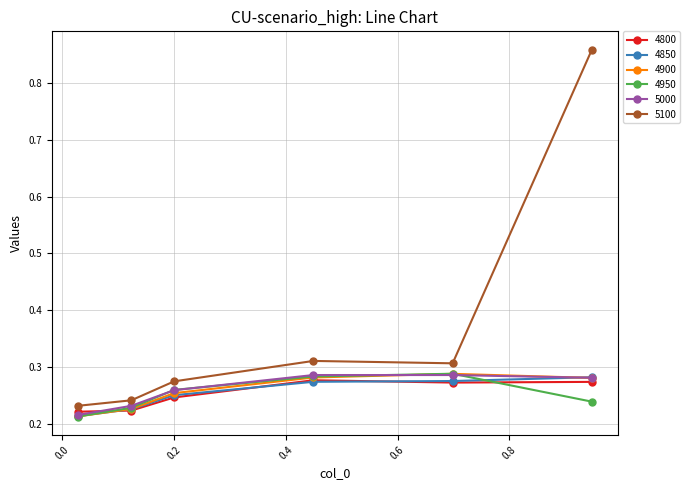

Count the 4850 values in the range 0 to 1.

6